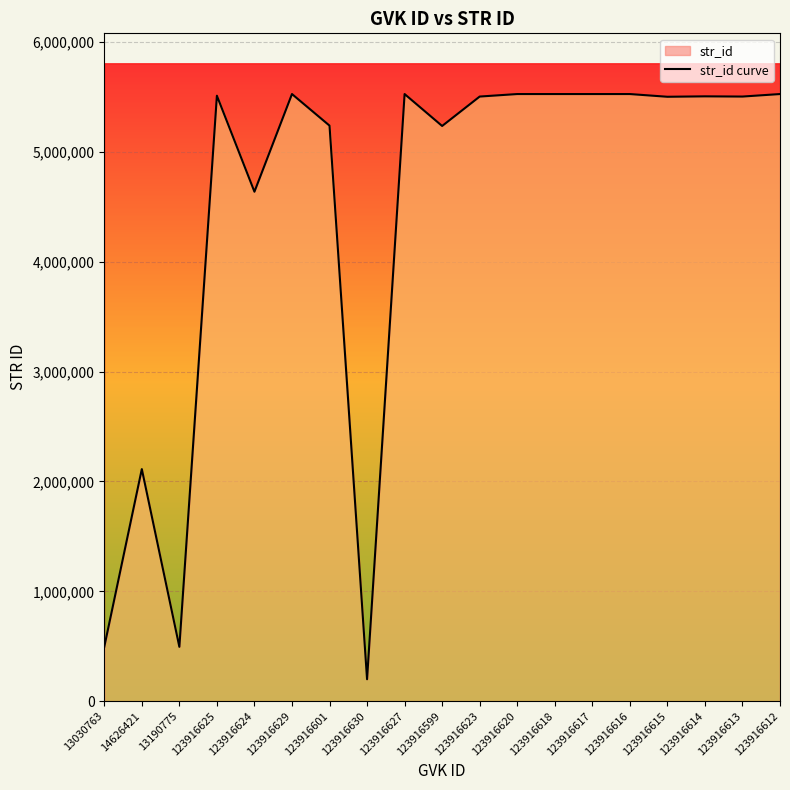

What is the label of the 3rd point from the right?

123916614